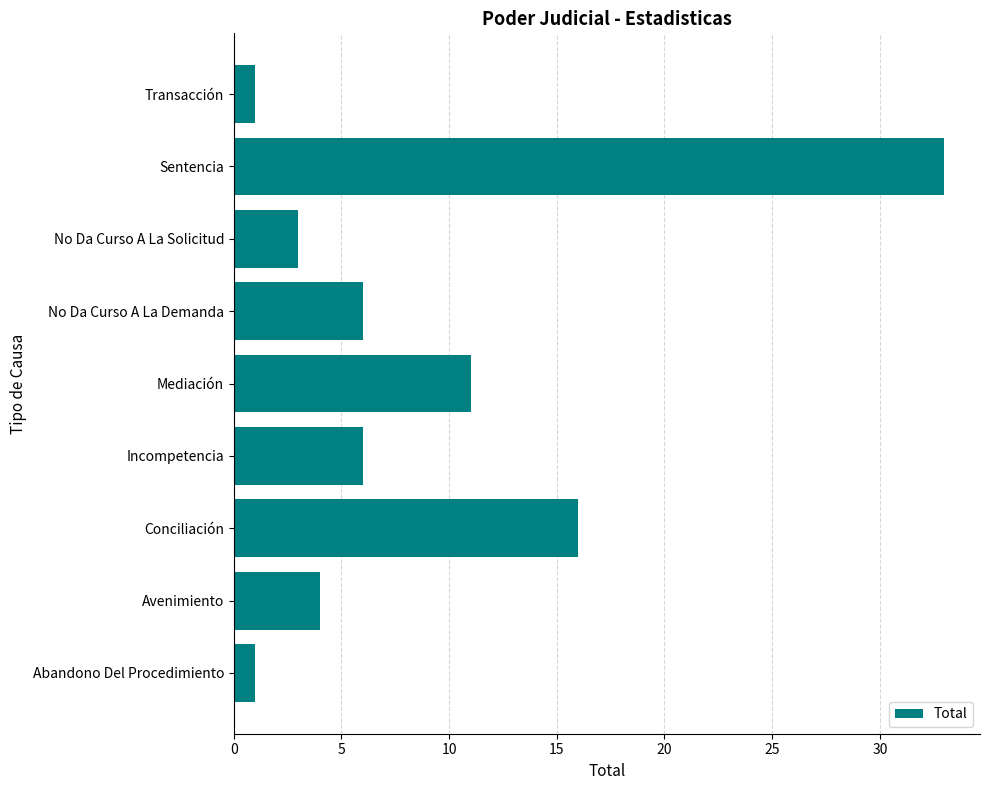

What is the smallest value displayed?

1